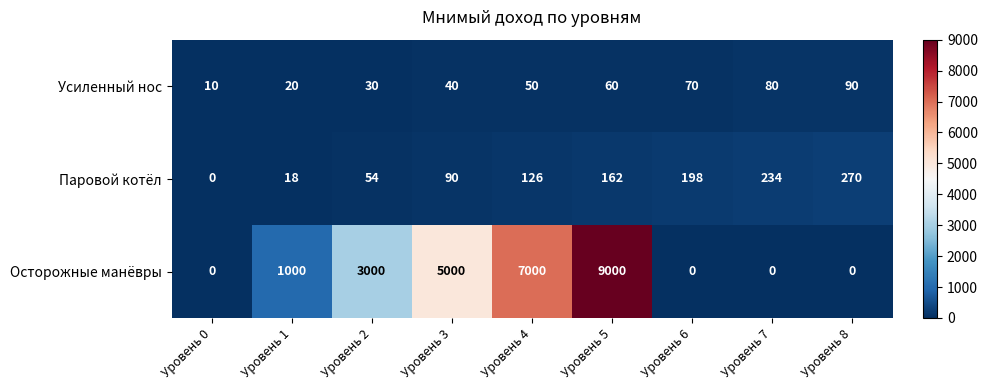

True or false: Паровой котёл has a value of 90 at Уровень 3.

True